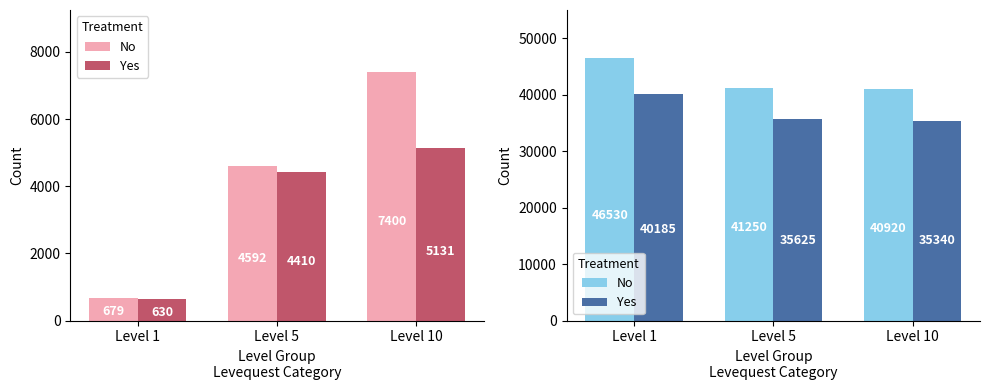

How many bars are there in each group?

2